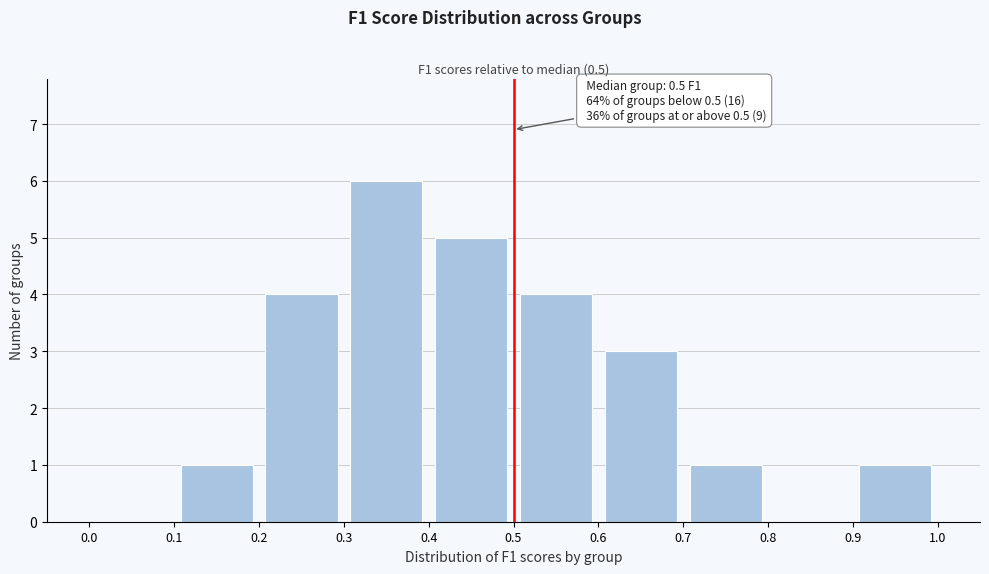

Which range on the x-axis has the tallest bar?

0.3 to 0.4